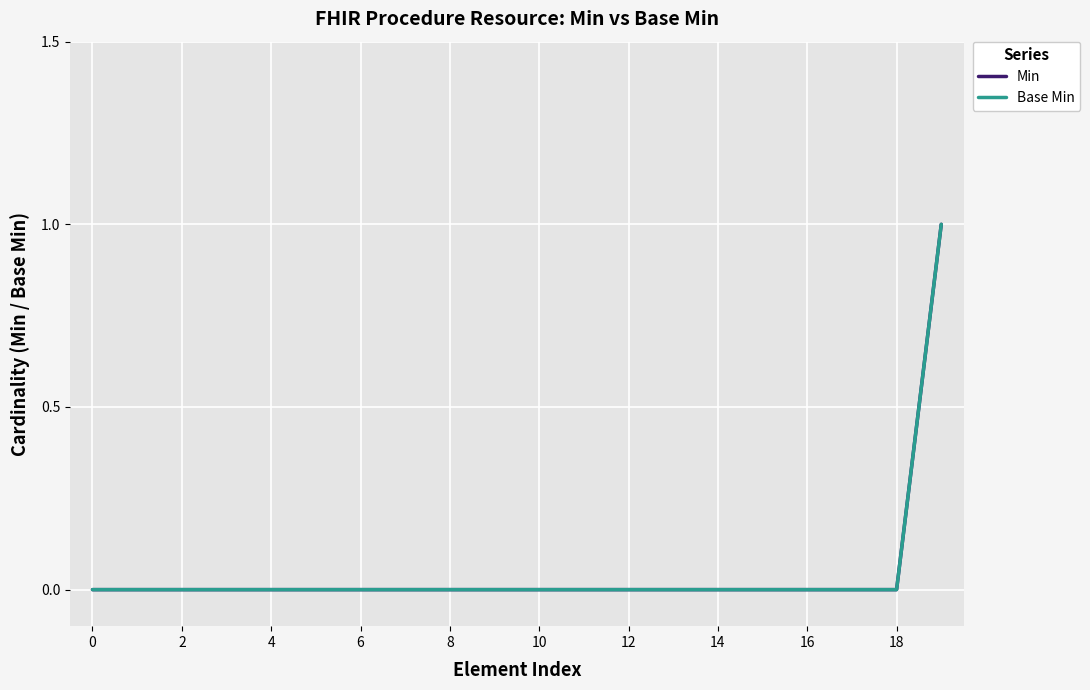

What is the difference between the maximum and minimum values in the Min series?

1